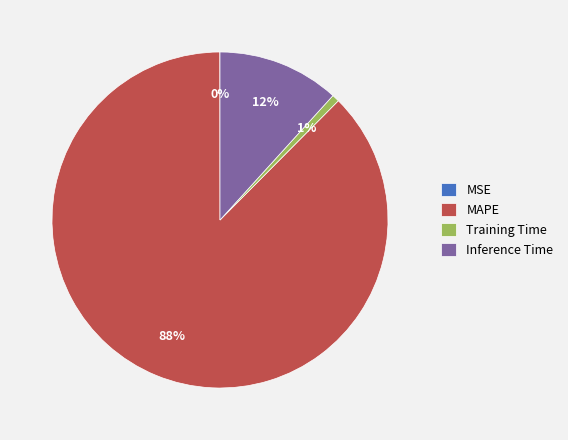

Between MAPE and Inference Time, which is larger?

MAPE